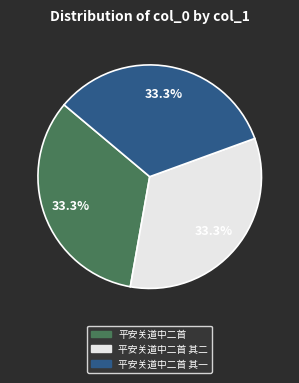

What percentage do 平安关道中二首 其二 and 平安关道中二首 together represent?

66.7%